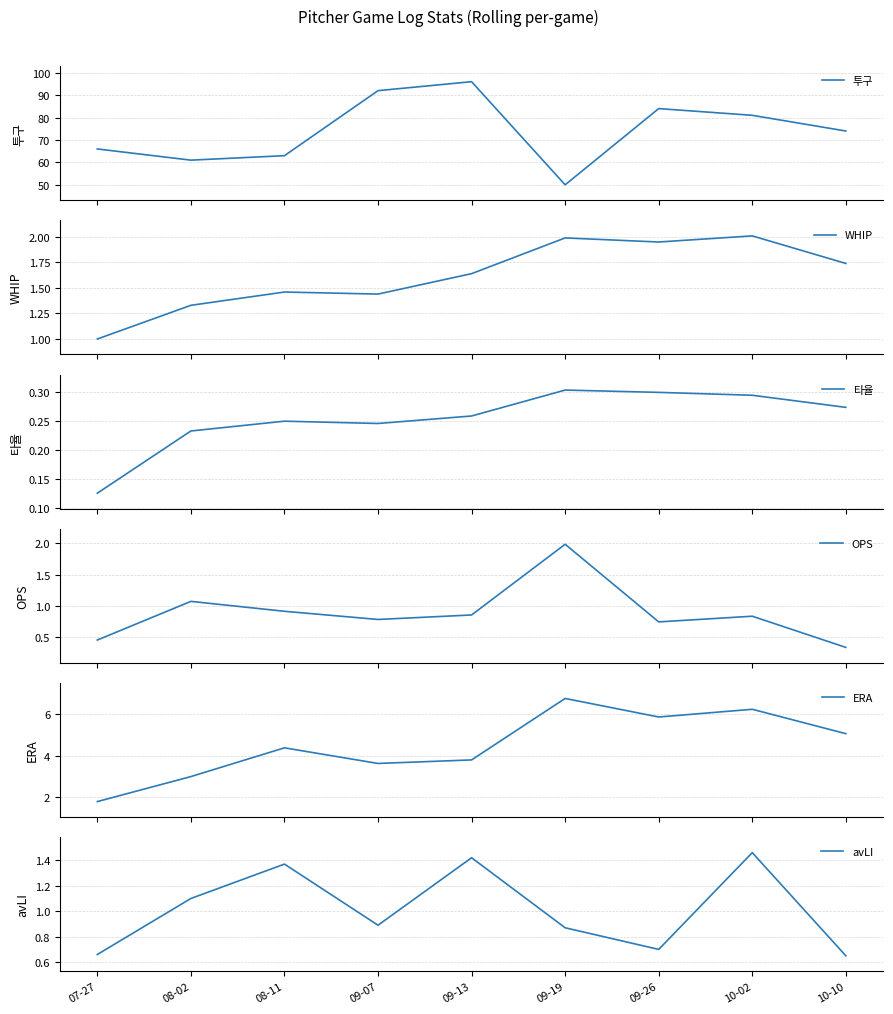

Reading left to right, list all the values displayed in this chart.

투구: 66.0	61.0	63.0	92.0	96.0	50.0	84.0	81.0	74.0
WHIP: 1.0	1.3	1.5	1.4	1.6	2.0	1.9	2.0	1.7
타율: 0.1	0.2	0.2	0.2	0.3	0.3	0.3	0.3	0.3
OPS: 0.5	1.1	0.9	0.8	0.9	2.0	0.7	0.8	0.3
ERA: 1.8	3.0	4.4	3.6	3.8	6.8	5.9	6.2	5.1
avLI: 0.7	1.1	1.4	0.9	1.4	0.9	0.7	1.5	0.7